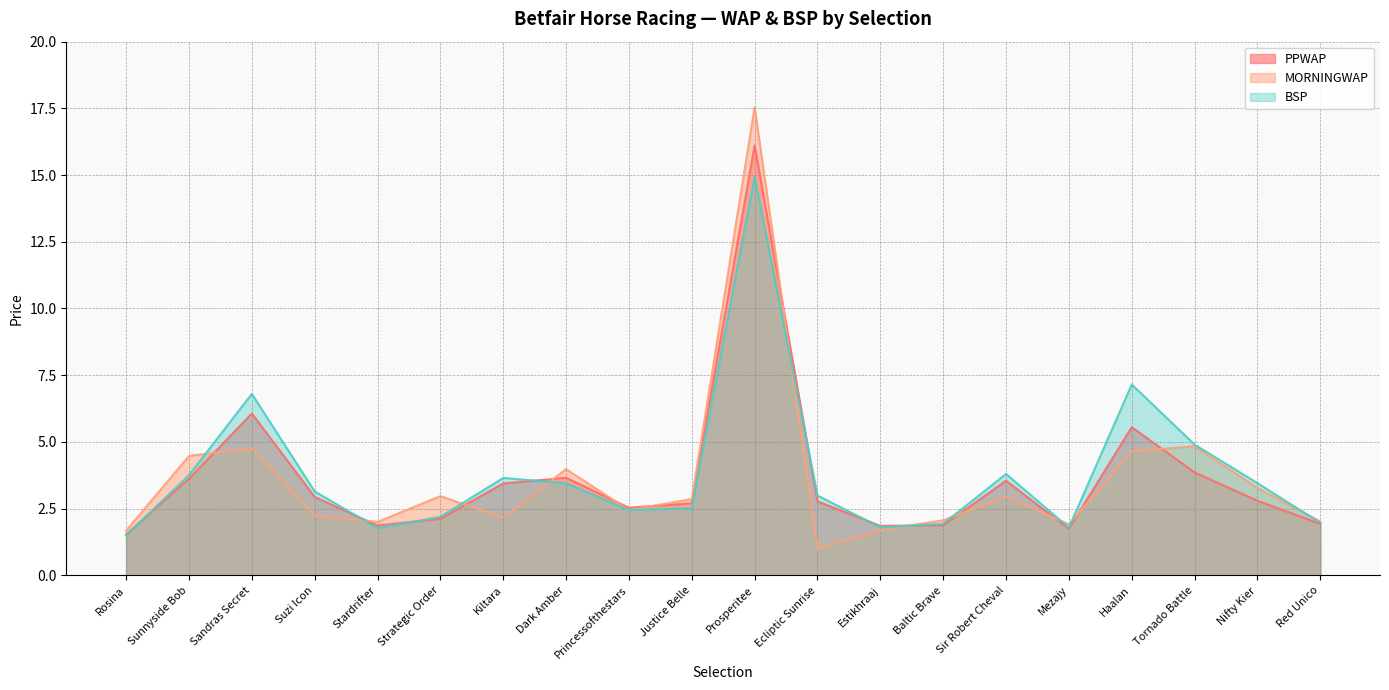

Which series has the largest range (max minus min)?

MORNINGWAP